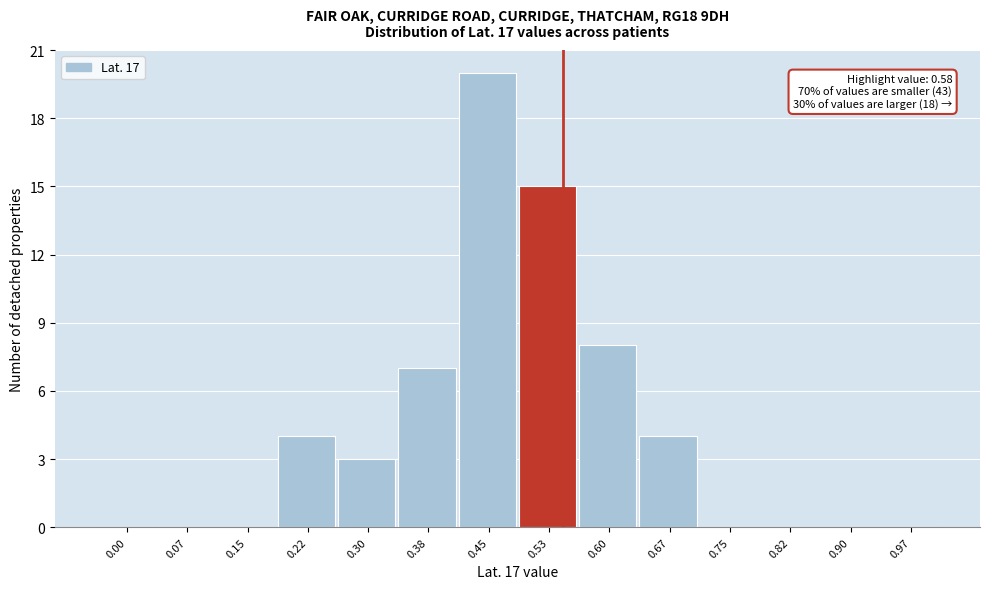

Reading right to left, transcribe all the data shown in this chart.

0.97=0	0.90=0	0.82=0	0.75=0	0.67=4	0.60=8	0.53=15	0.45=20	0.38=7	0.30=3	0.22=4	0.15=0	0.07=0	0.00=0